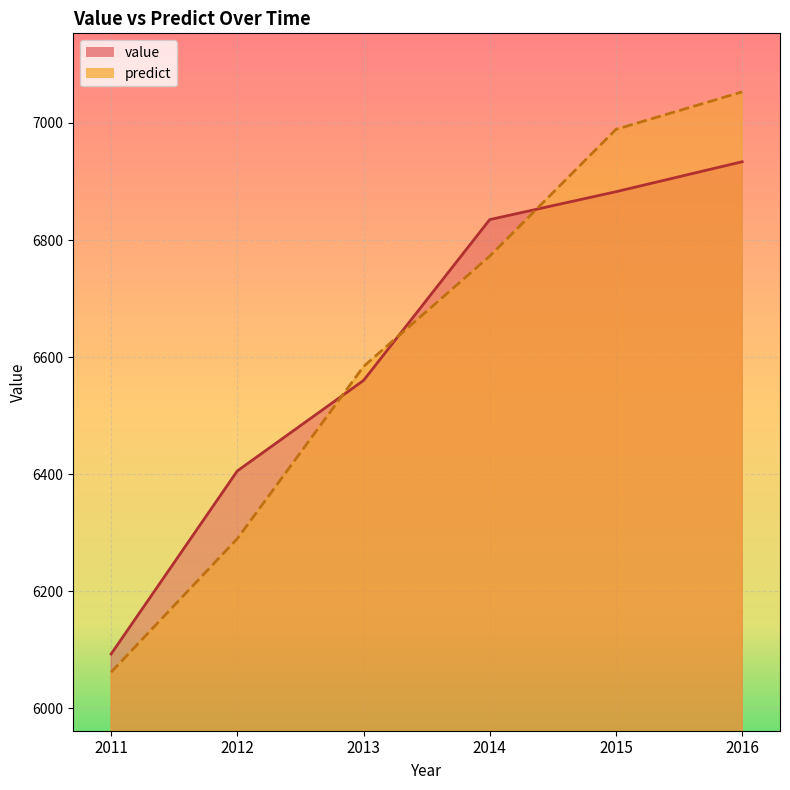

What is the difference between the maximum and minimum values in the value series?

840.7